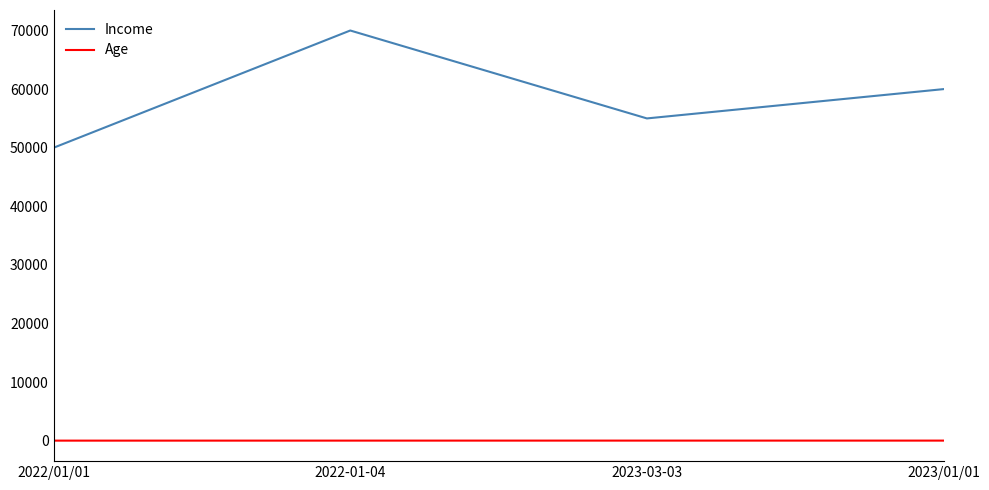

How many lines are shown in the chart?

2